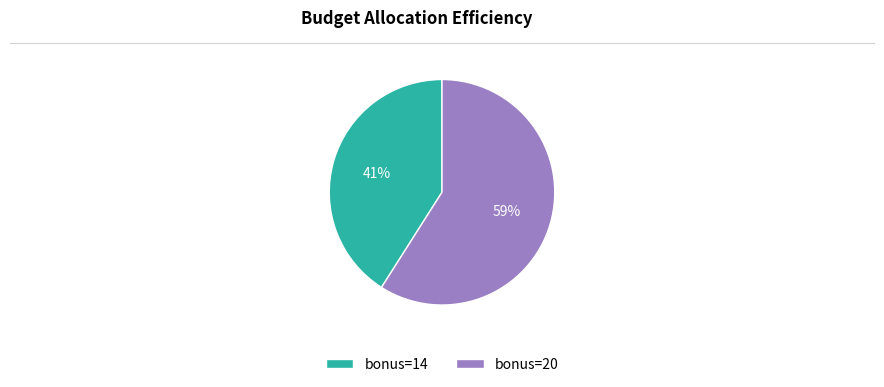

To the nearest percent, what percentage of the pie is bonus=14?

41%